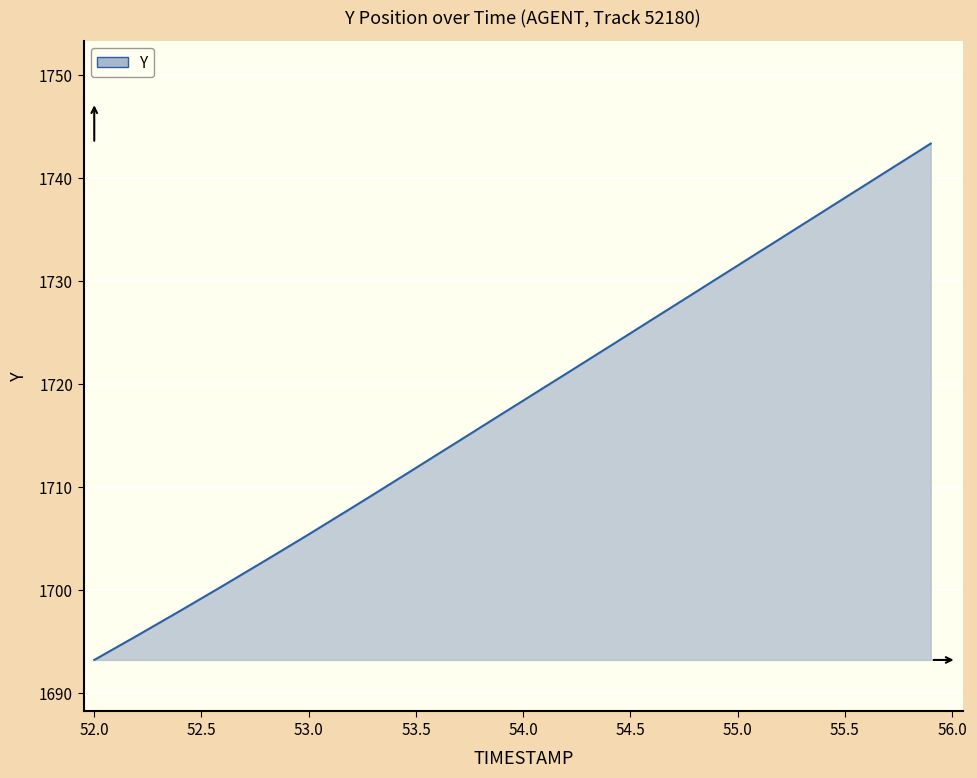

What is the maximum value shown in the chart?

1743.4